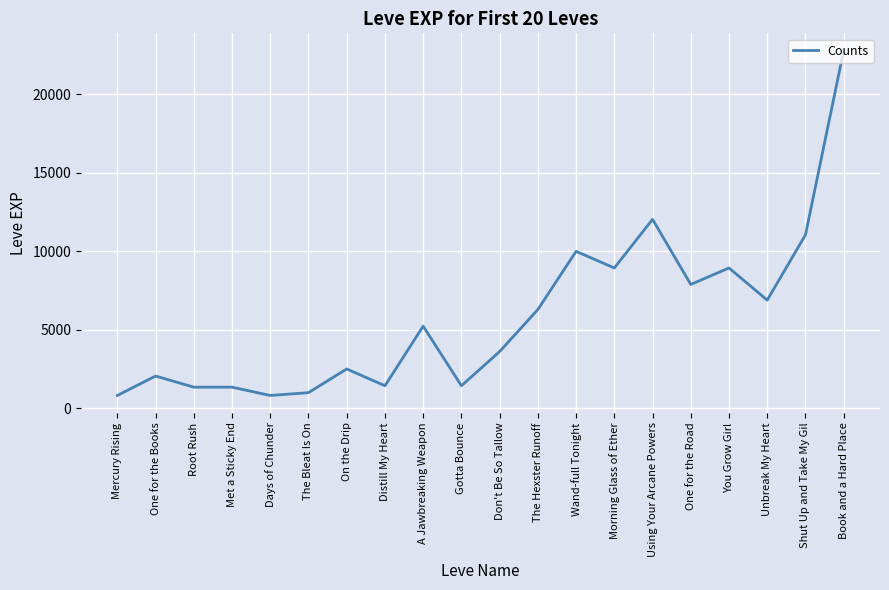

What is the sum of the values at One for the Books and Days of Chunder?

2840